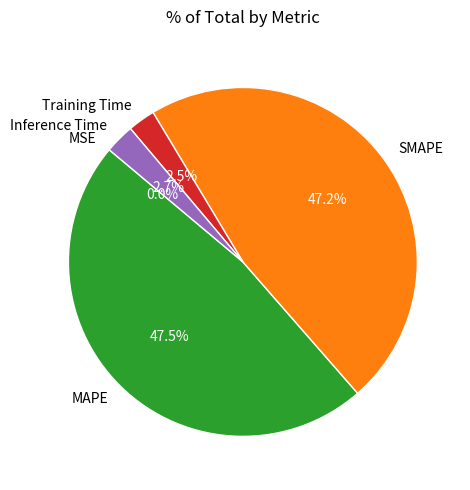

How much of the chart is everything except Inference Time?

97.3%